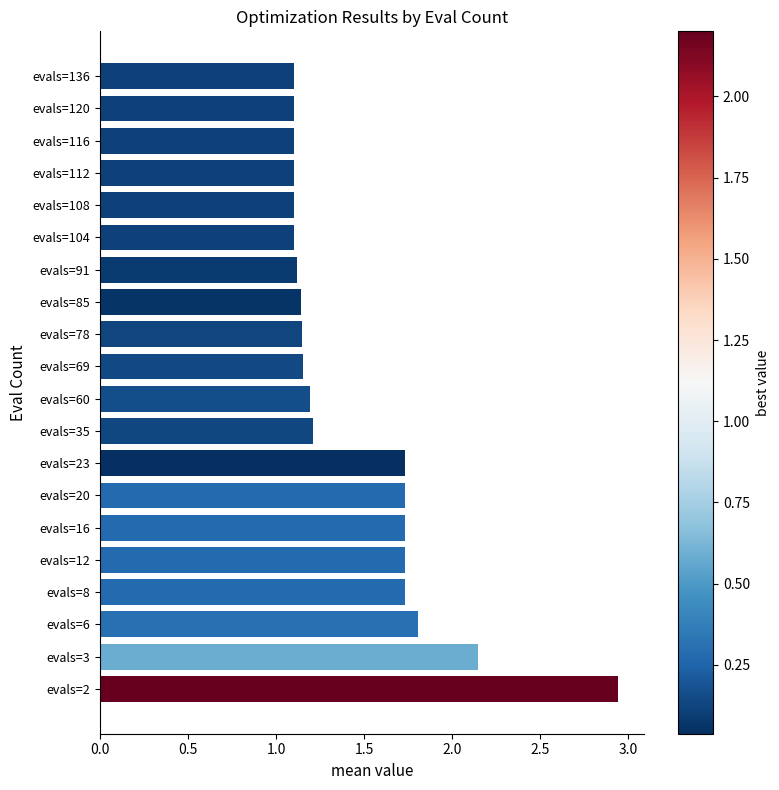

Between evals=12 and evals=60, which is larger?

evals=12